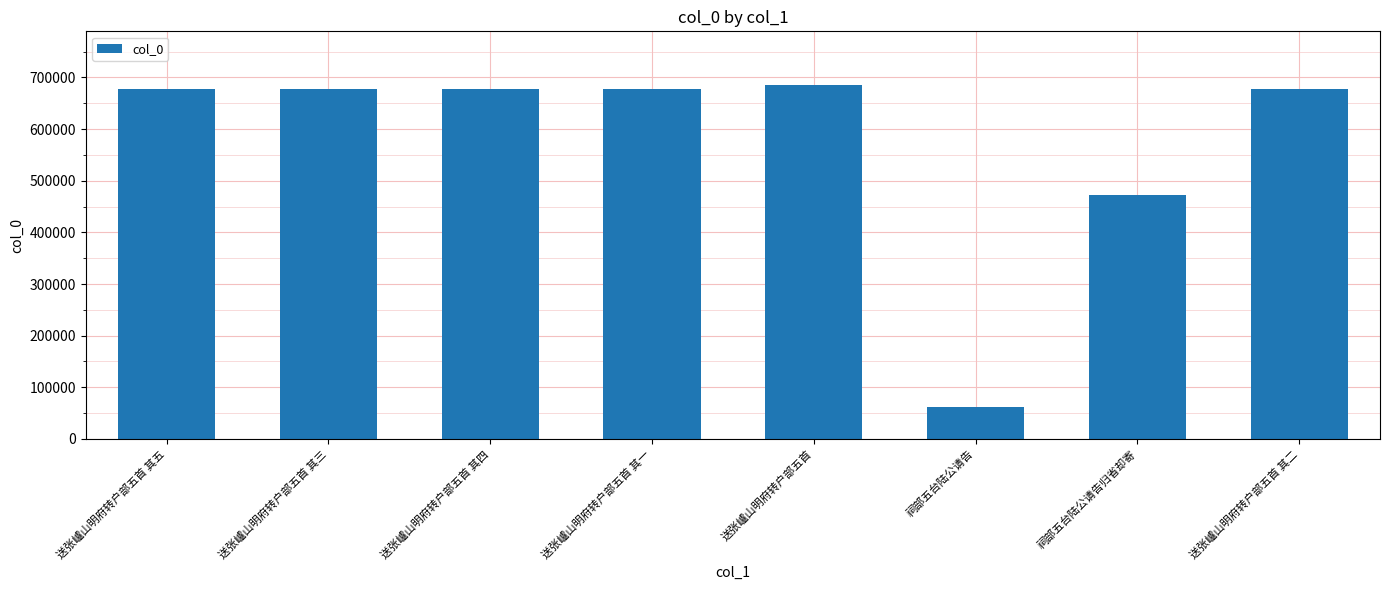

Count the number of categories in the chart.

8